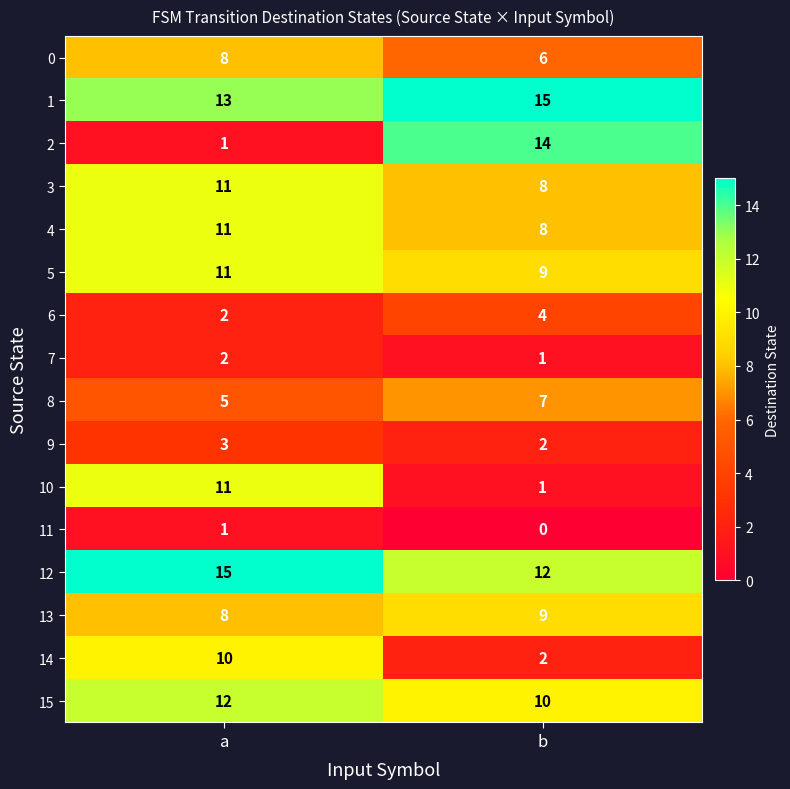

Which series has the largest total across all categories?

1